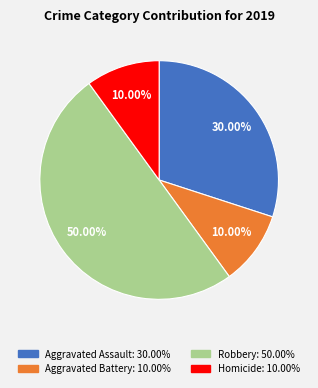

To the nearest percent, what percentage of the pie is Aggravated Assault?

30%